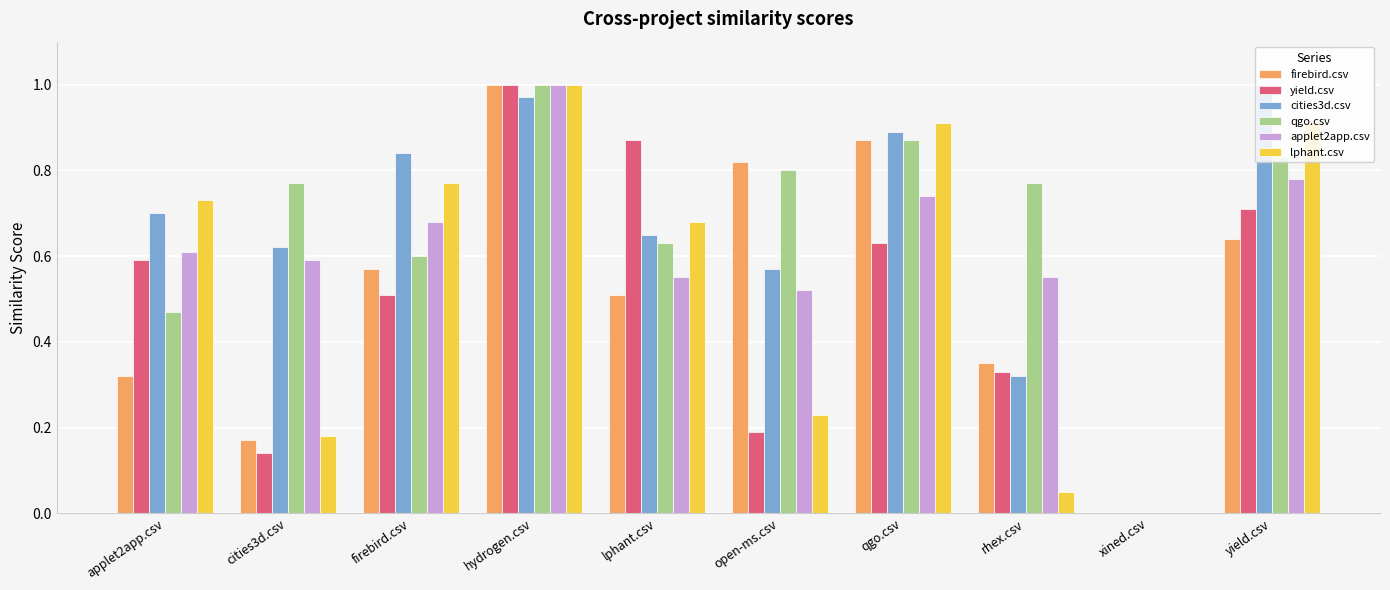

Is it true that firebird.csv equals 0.6 at yield.csv?

True